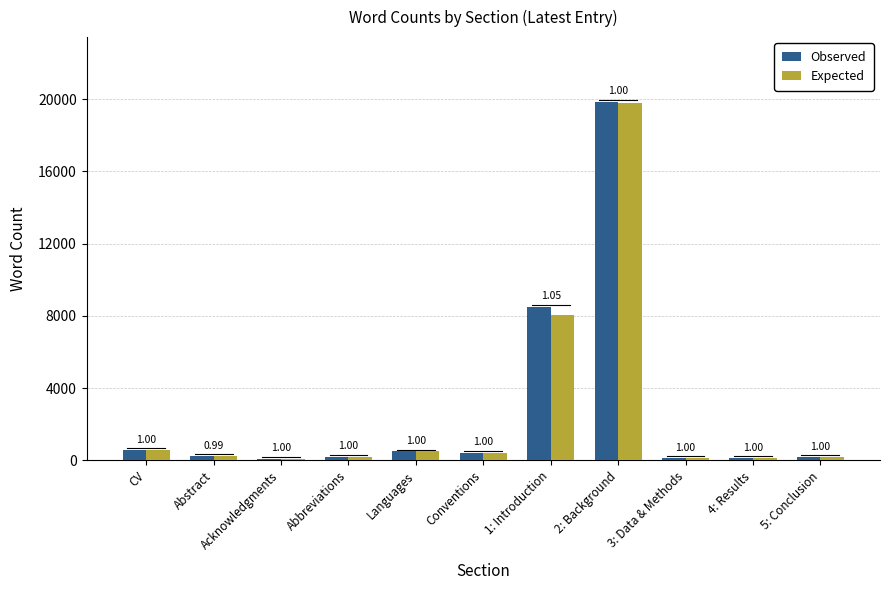

What is the difference between the maximum and minimum values in the Observed series?

19778